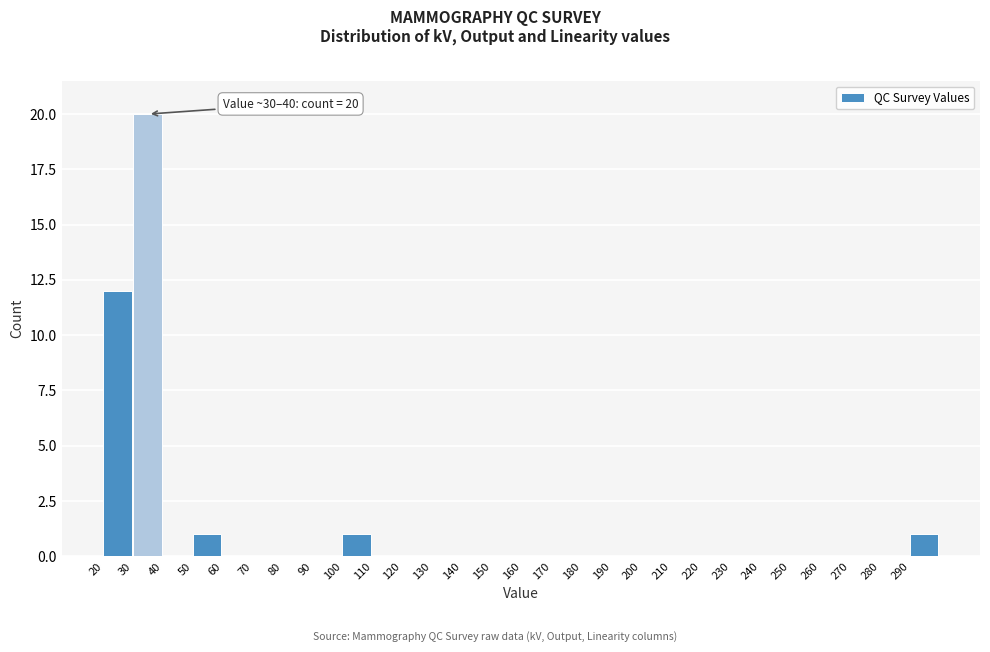

Over which range of the x-axis is the bar tallest?

30 to 40